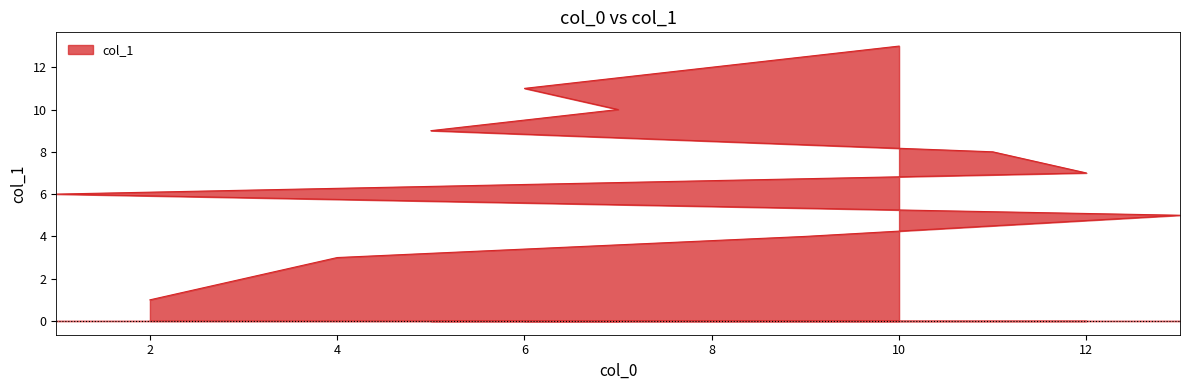

What is the difference between the maximum and minimum values?

12